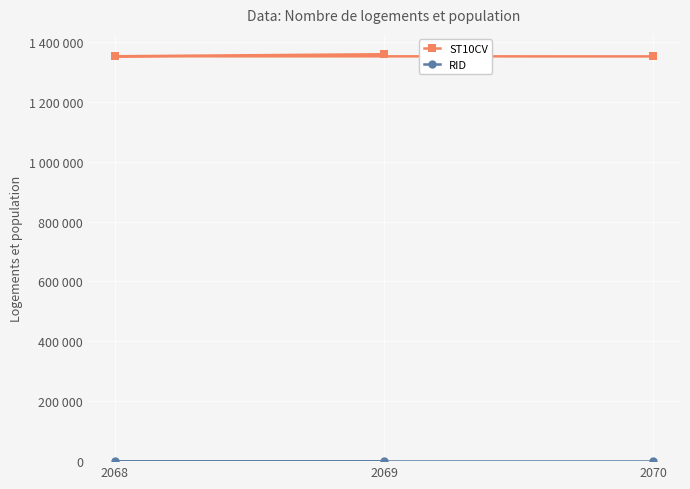

Rank the series at 2069 from lowest to highest value.

RID, ST10CV